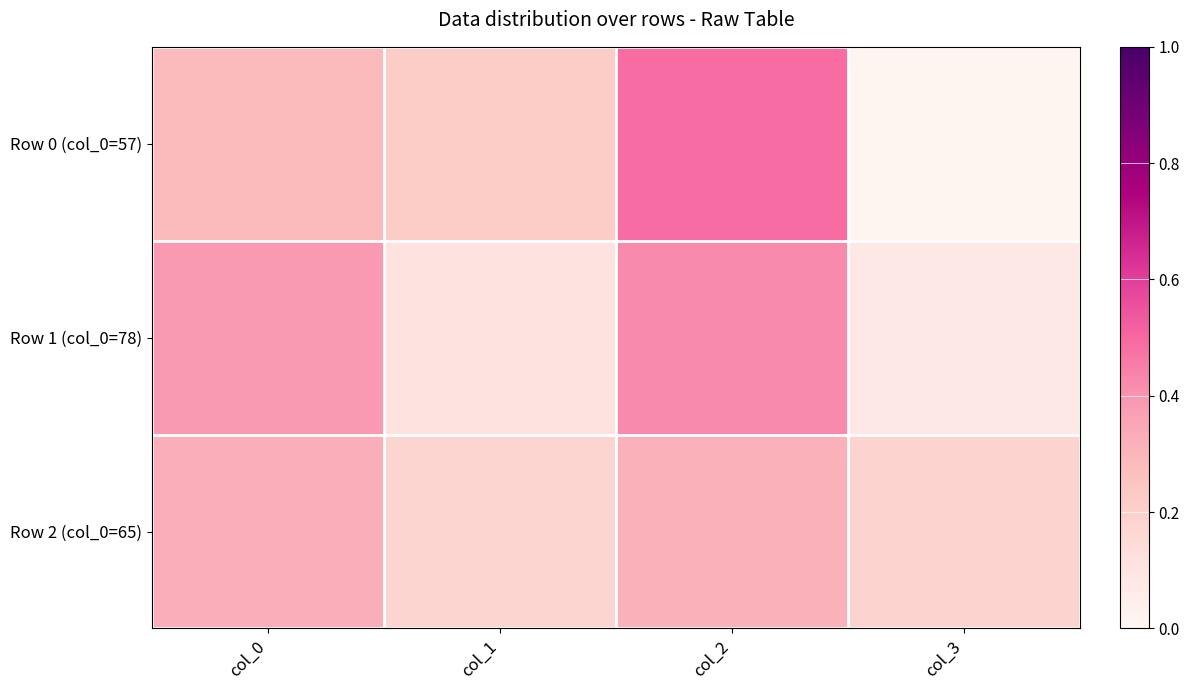

Reading left to right, transcribe all the data shown in this chart.

Row 0 (col_0=57): col_0=0.3	col_1=0.2	col_2=0.5	col_3=0.0
Row 1 (col_0=78): col_0=0.4	col_1=0.1	col_2=0.4	col_3=0.1
Row 2 (col_0=65): col_0=0.3	col_1=0.2	col_2=0.3	col_3=0.2